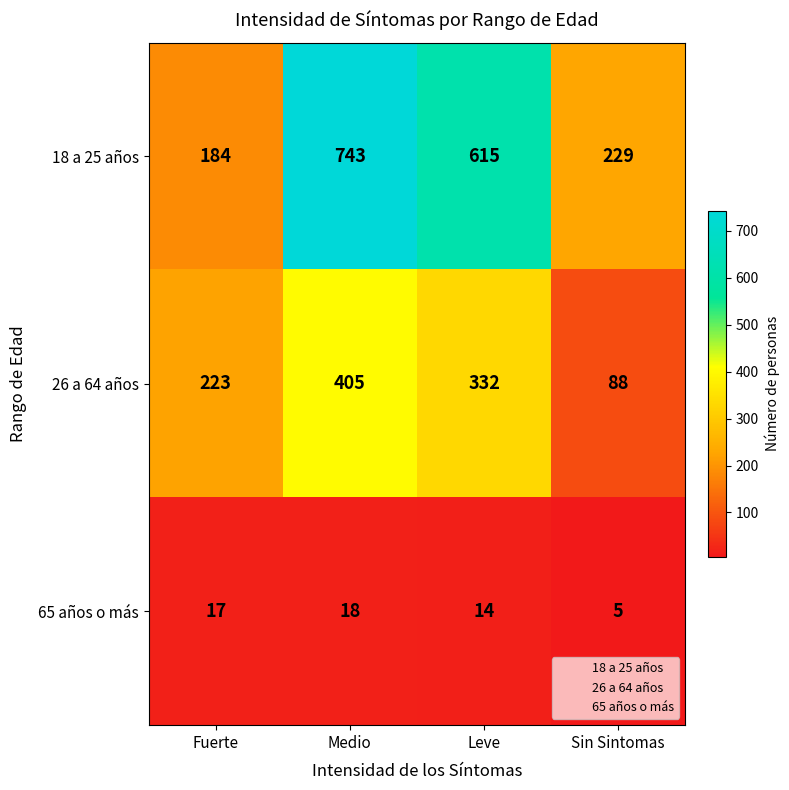

At which category is the sum across all series the highest?

Medio